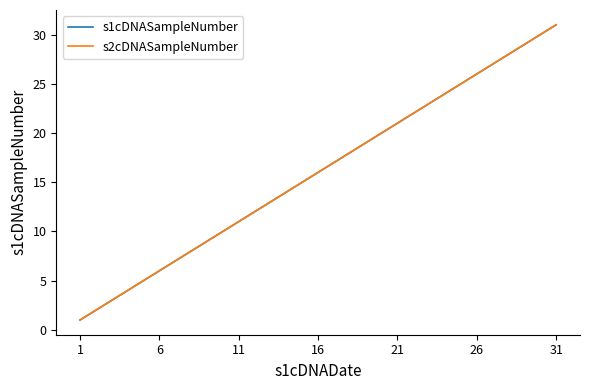

Does the chart display data point markers on the line(s)?

No